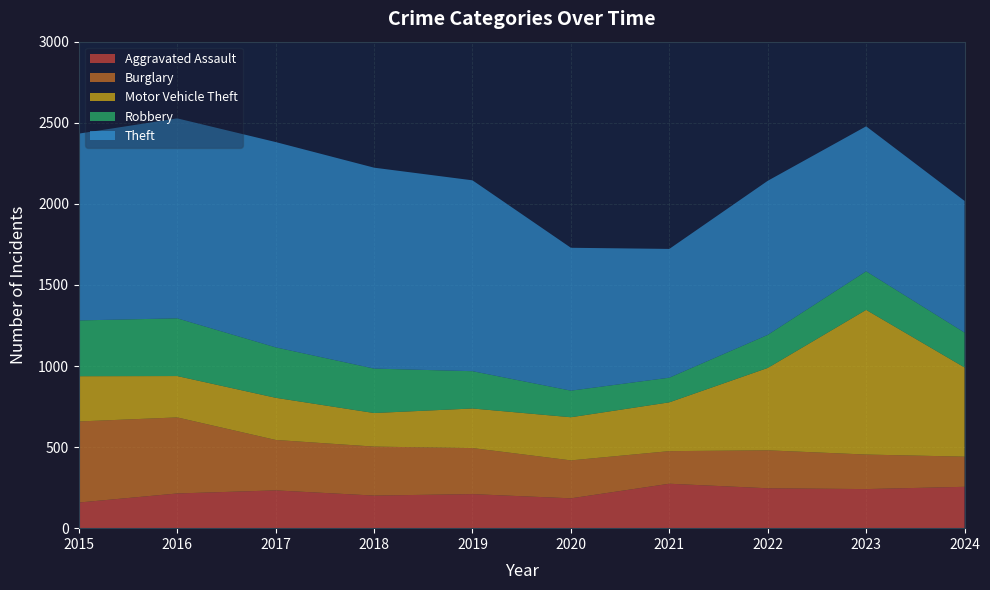

Reading left to right, extract all data points from this chart.

Aggravated Assault: 2015=158	2016=214	2017=233	2018=201	2019=210	2020=184	2021=274	2022=246	2023=241	2024=255
Burglary: 2015=500	2016=469	2017=311	2018=302	2019=284	2020=234	2021=201	2022=234	2023=213	2024=186
Motor Vehicle Theft: 2015=279	2016=255	2017=260	2018=207	2019=244	2020=266	2021=301	2022=508	2023=892	2024=550
Robbery: 2015=344	2016=356	2017=311	2018=274	2019=230	2020=164	2021=152	2022=204	2023=238	2024=215
Theft: 2015=1152	2016=1233	2017=1266	2018=1239	2019=1177	2020=881	2021=794	2022=950	2023=894	2024=812